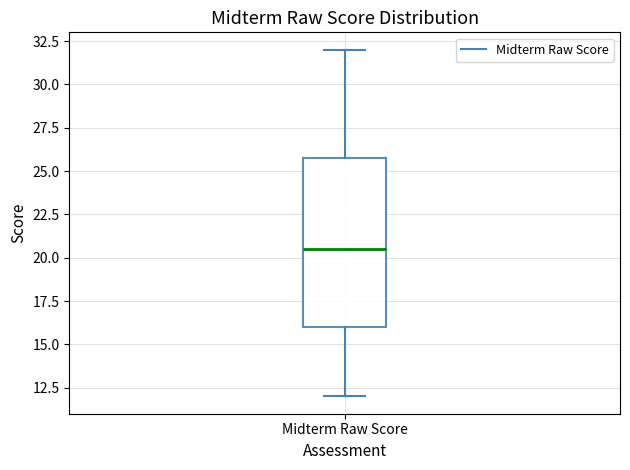

Read this box plot against the y-axis: the position of the median line, the range covered by the box, and the ends of both whiskers. The values are not printed on the chart, so give them approximately, as read against the axis.

median 20.5, box 16.0 to 26.0, whiskers 12.0 to 32.0